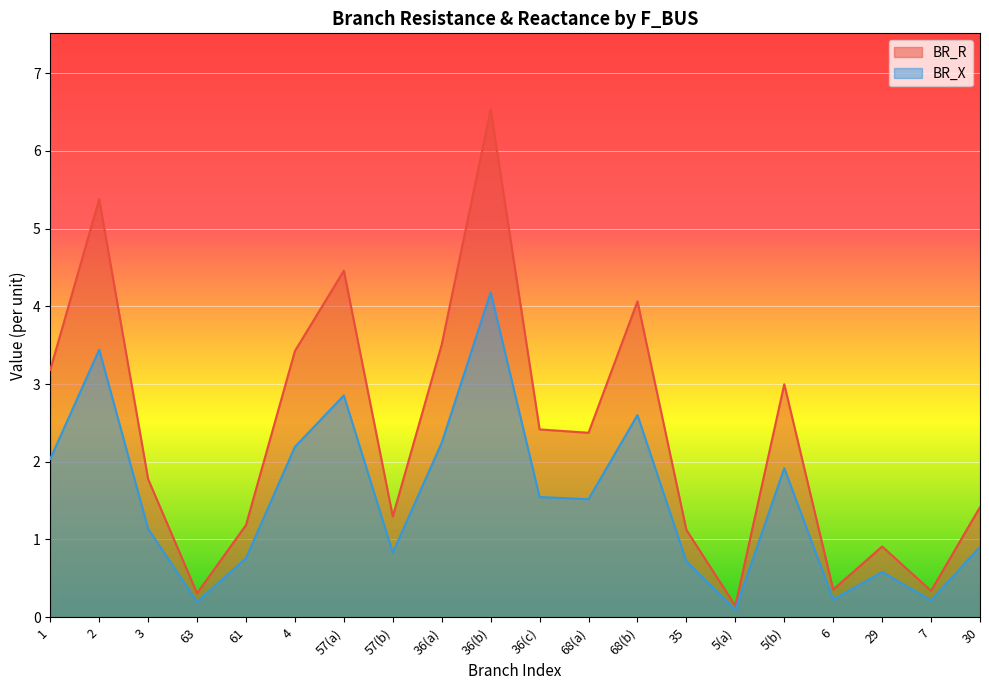

How many interior local valleys does the BR_R series have?

6